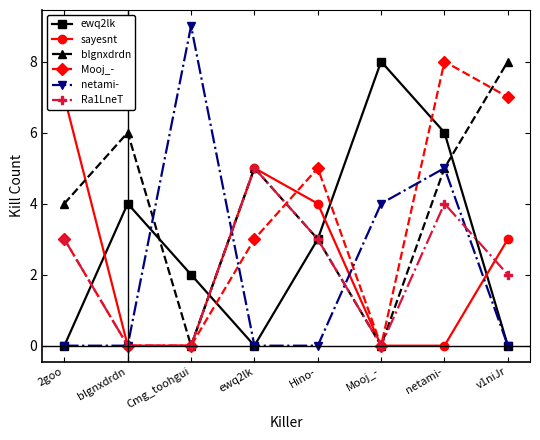

Which has a higher value, ewq2lk or netami-?

netami-